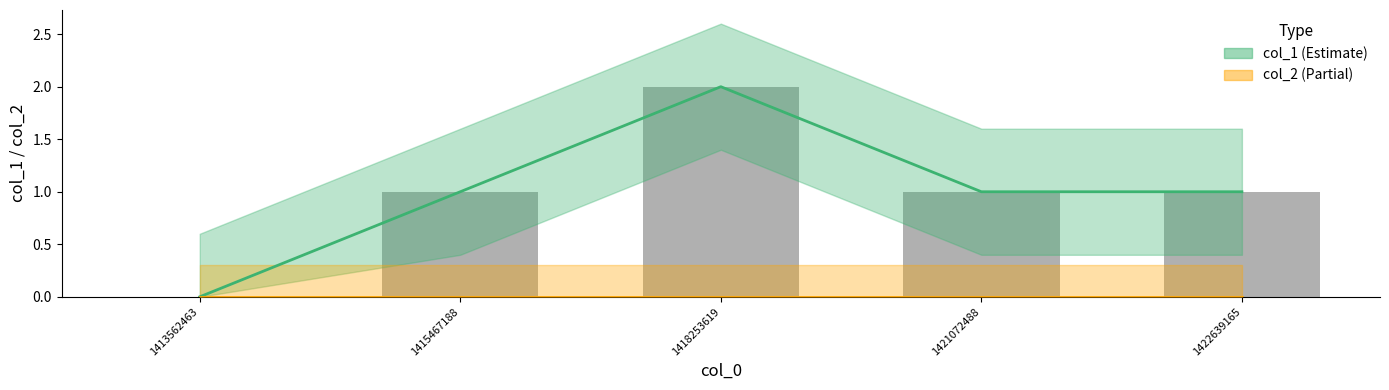

List the series in order of their overall mean, lowest first.

col_2, col_1